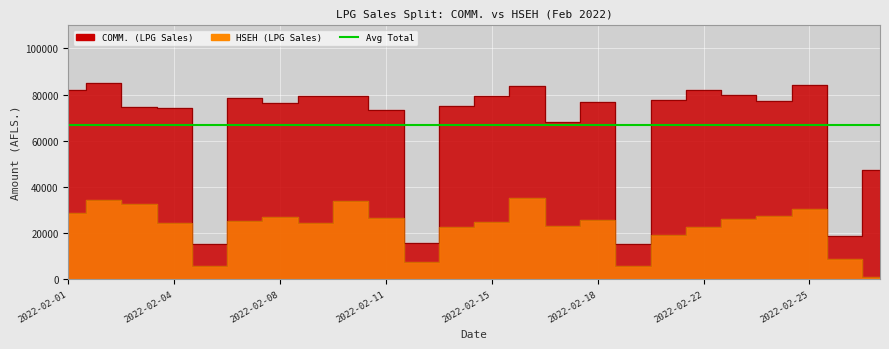

How many lines are shown in the chart?

1